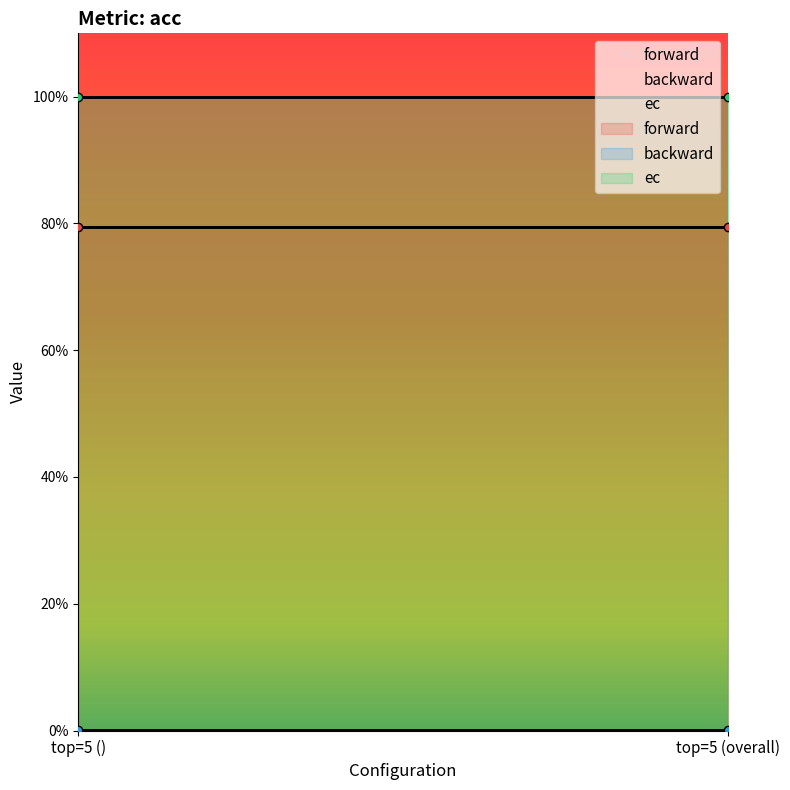

At how many categories does at least one series exceed 0?

2